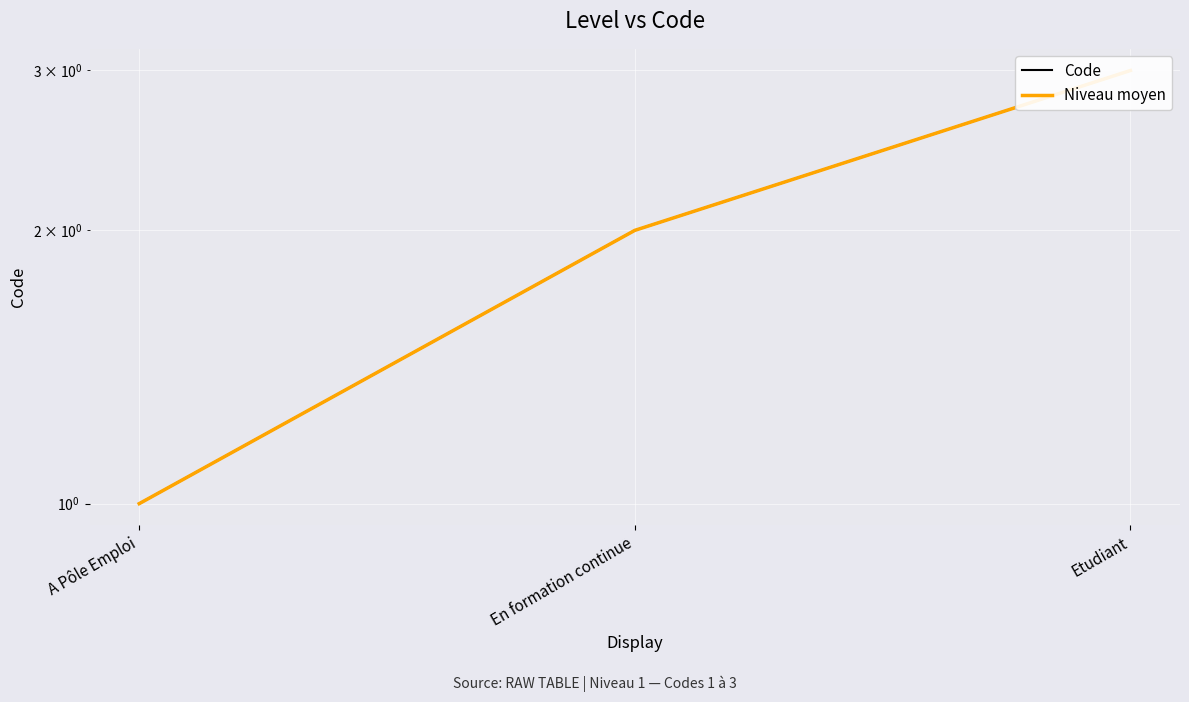

At how many categories does at least one series exceed 2?

1